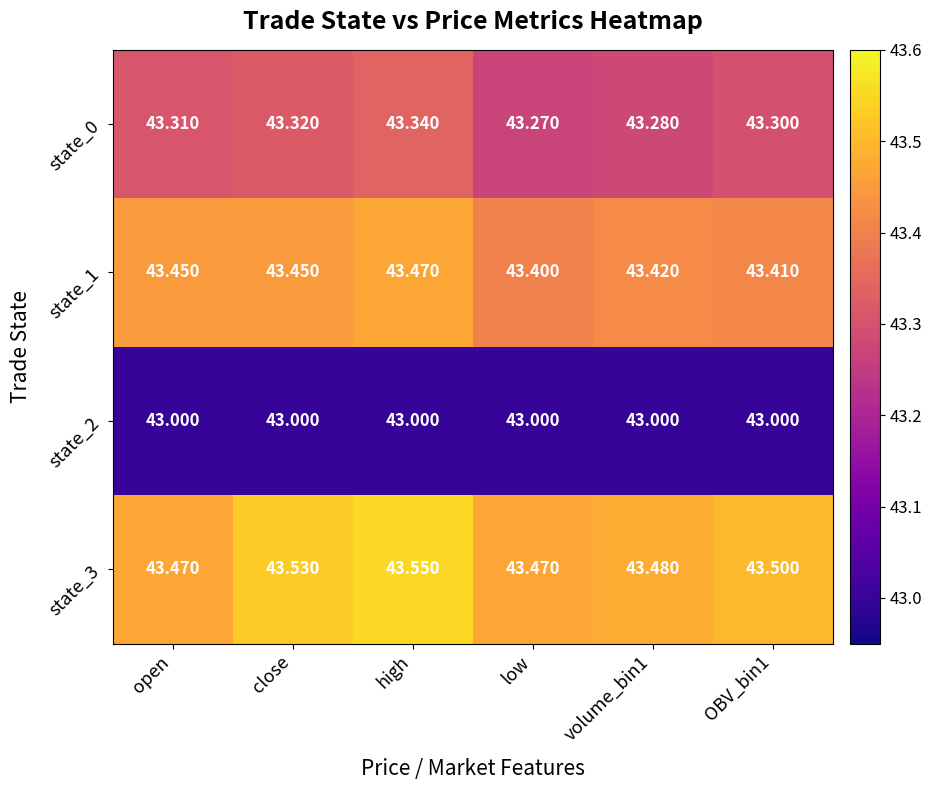

What is the total value across all series at close?

173.3